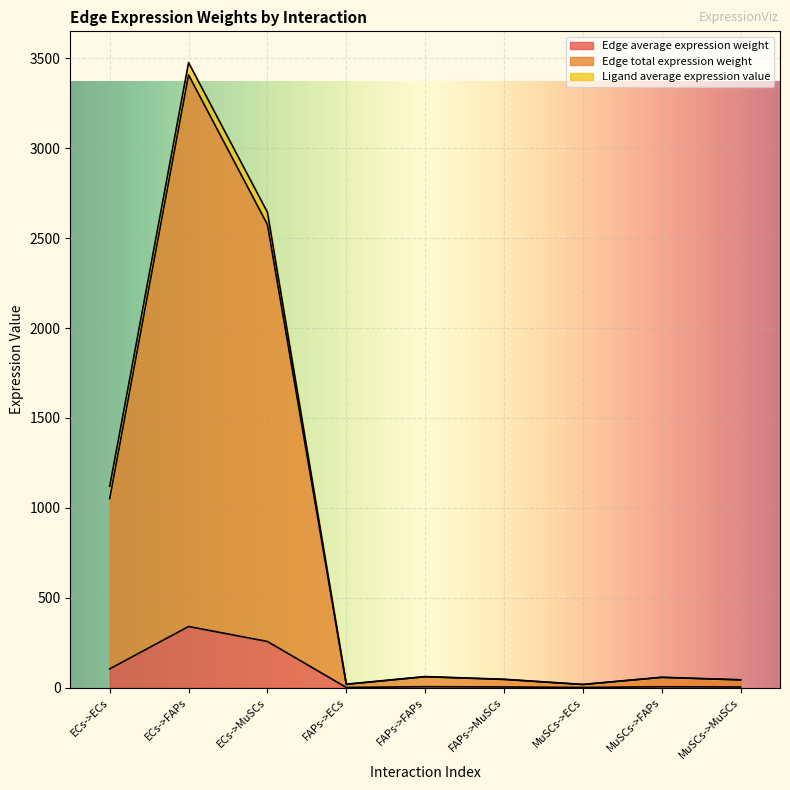

At which category does the chart reach its minimum across all series?

MuSCs->ECs